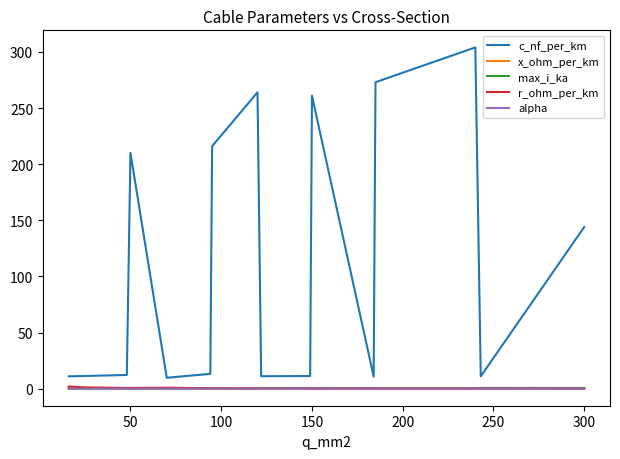

Which series has the widest spread of values?

c_nf_per_km